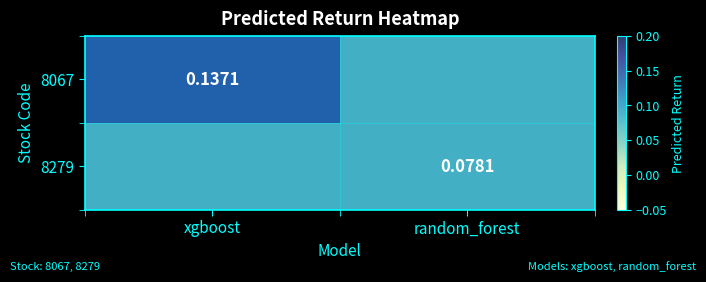

At which category does the chart reach its peak across all series?

xgboost